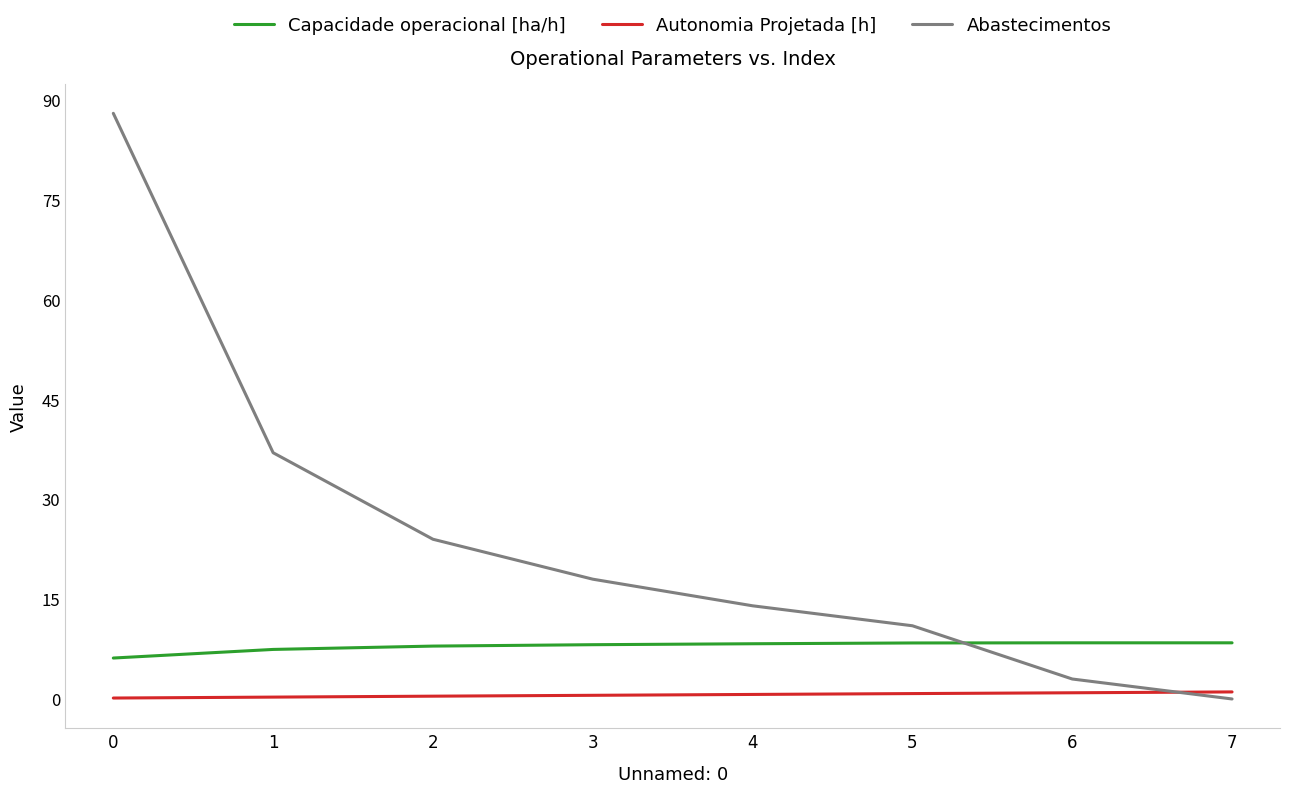

What is the maximum value for Abastecimentos?

88.0